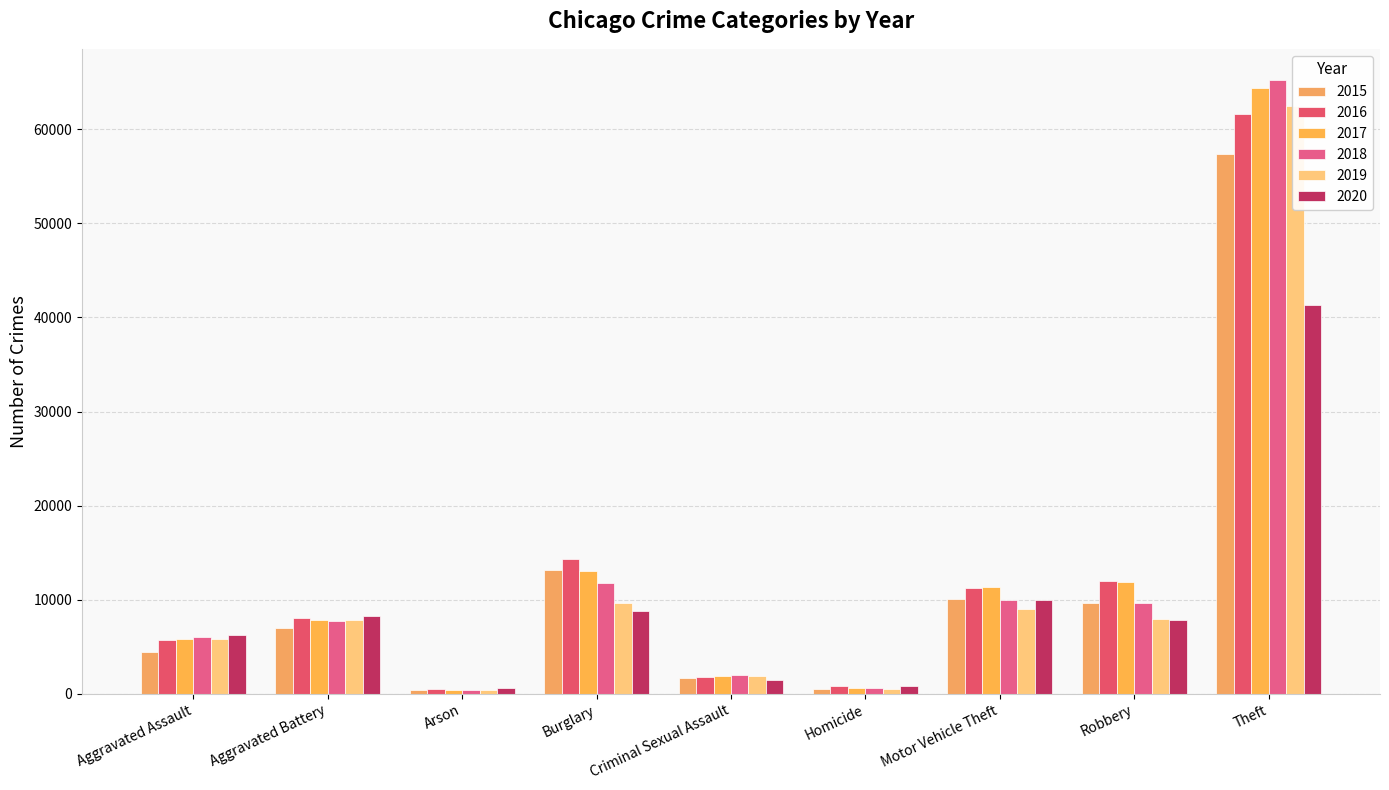

Reading left to right, transcribe all the data shown in this chart.

2015: Aggravated Assault=4480	Aggravated Battery=7018	Arson=448	Burglary=13184	Criminal Sexual Assault=1653	Homicide=496	Motor Vehicle Theft=10068	Robbery=9638	Theft=57347
2016: Aggravated Assault=5712	Aggravated Battery=8085	Arson=515	Burglary=14289	Criminal Sexual Assault=1806	Homicide=786	Motor Vehicle Theft=11286	Robbery=11960	Theft=61617
2017: Aggravated Assault=5793	Aggravated Battery=7845	Arson=444	Burglary=13001	Criminal Sexual Assault=1925	Homicide=672	Motor Vehicle Theft=11380	Robbery=11880	Theft=64380
2018: Aggravated Assault=6001	Aggravated Battery=7735	Arson=373	Burglary=11746	Criminal Sexual Assault=1963	Homicide=589	Motor Vehicle Theft=9983	Robbery=9679	Theft=65281
2019: Aggravated Assault=5840	Aggravated Battery=7857	Arson=376	Burglary=9639	Criminal Sexual Assault=1856	Homicide=498	Motor Vehicle Theft=8978	Robbery=7994	Theft=62475
2020: Aggravated Assault=6263	Aggravated Battery=8319	Arson=589	Burglary=8753	Criminal Sexual Assault=1432	Homicide=785	Motor Vehicle Theft=9953	Robbery=7855	Theft=41285